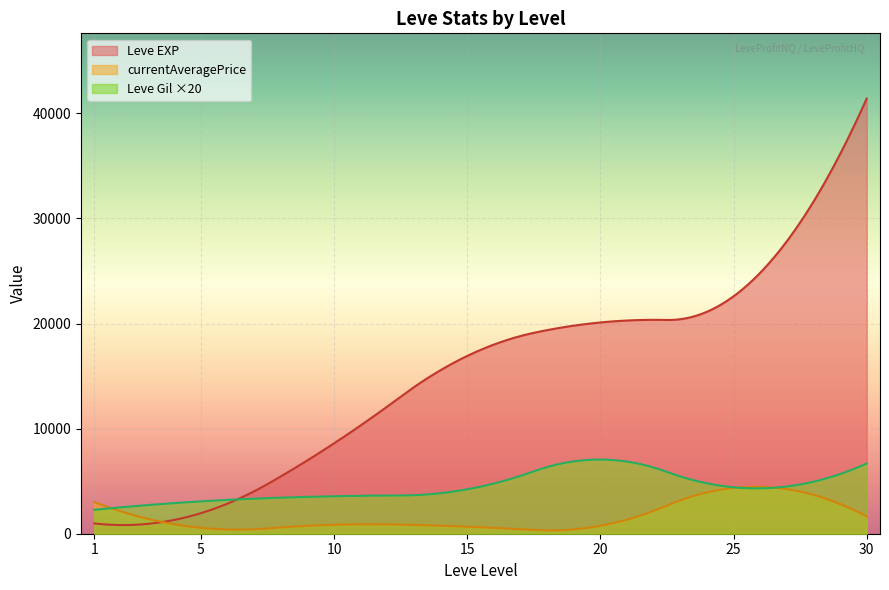

What is the maximum value shown in the chart?

41410.0